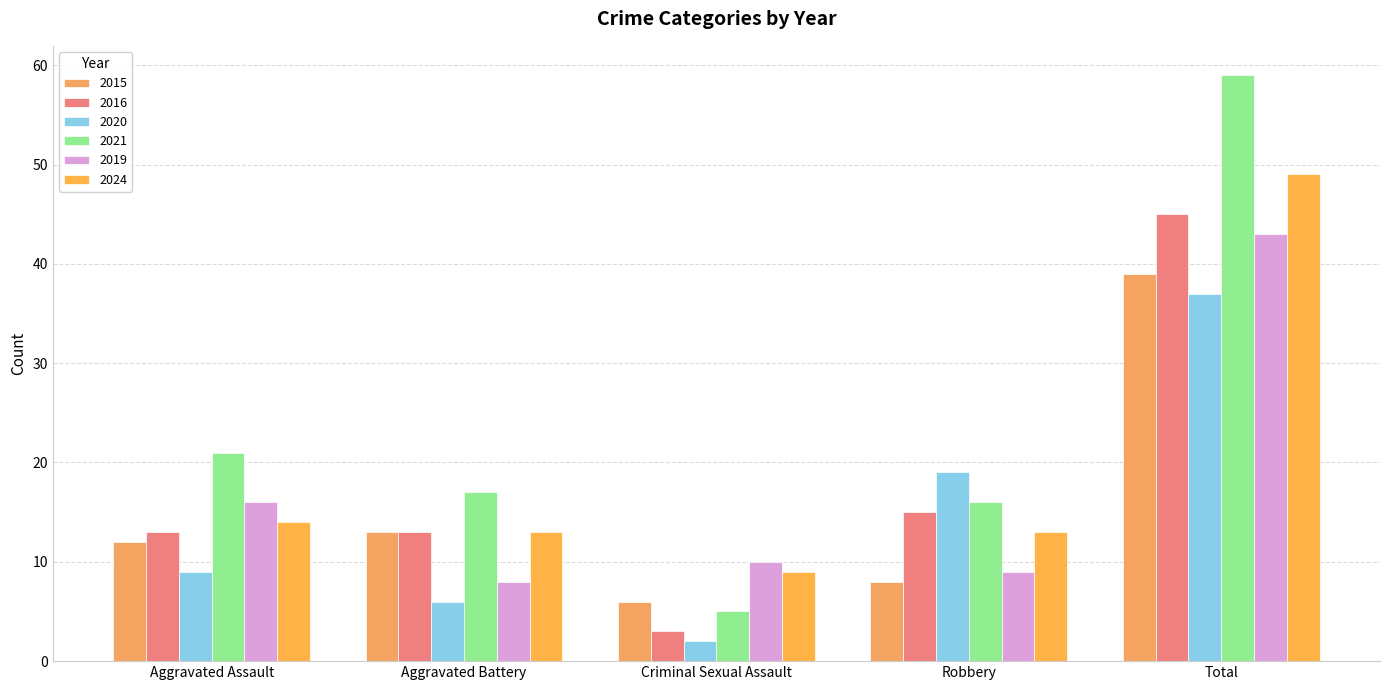

What is the difference between the 2015 values at Total and Robbery?

31